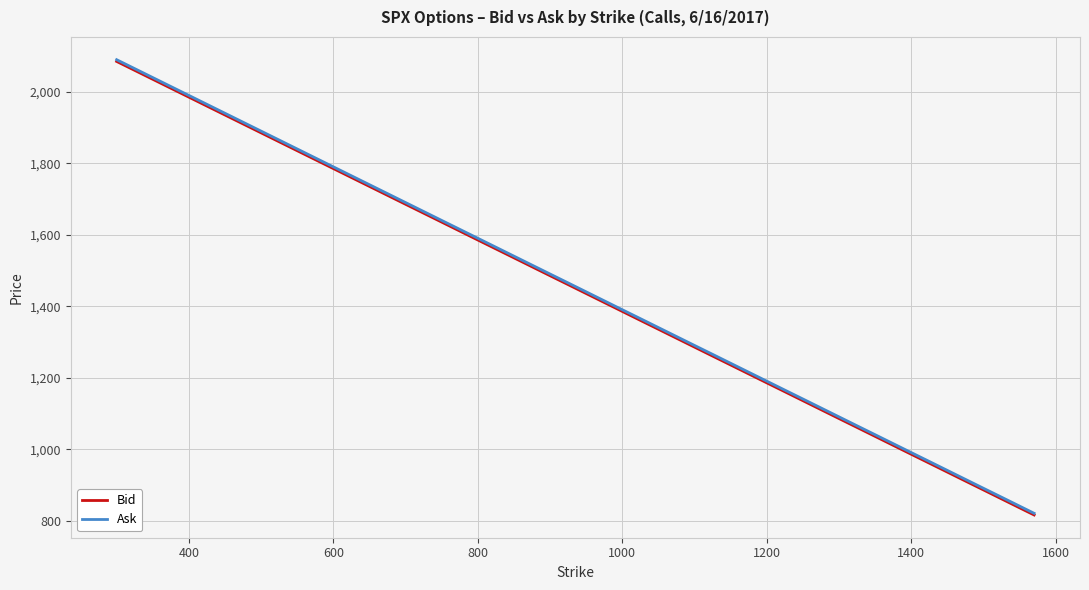

What is the minimum value shown in the chart?

816.4